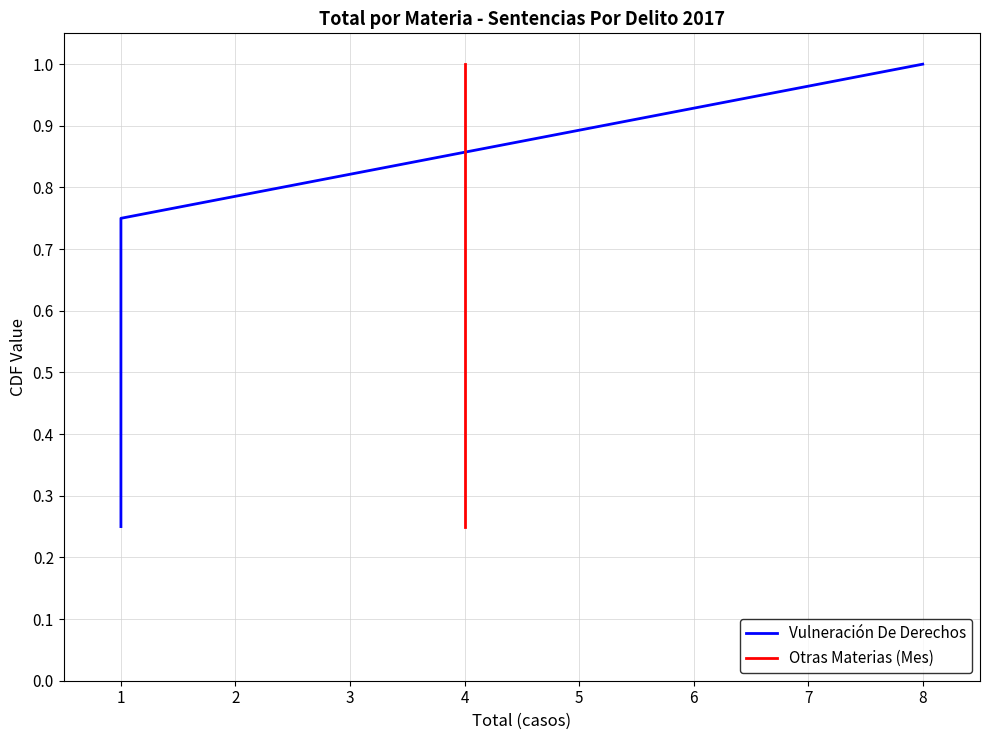

Which series changed the most between 2 and 3?

Vulneración De Derechos